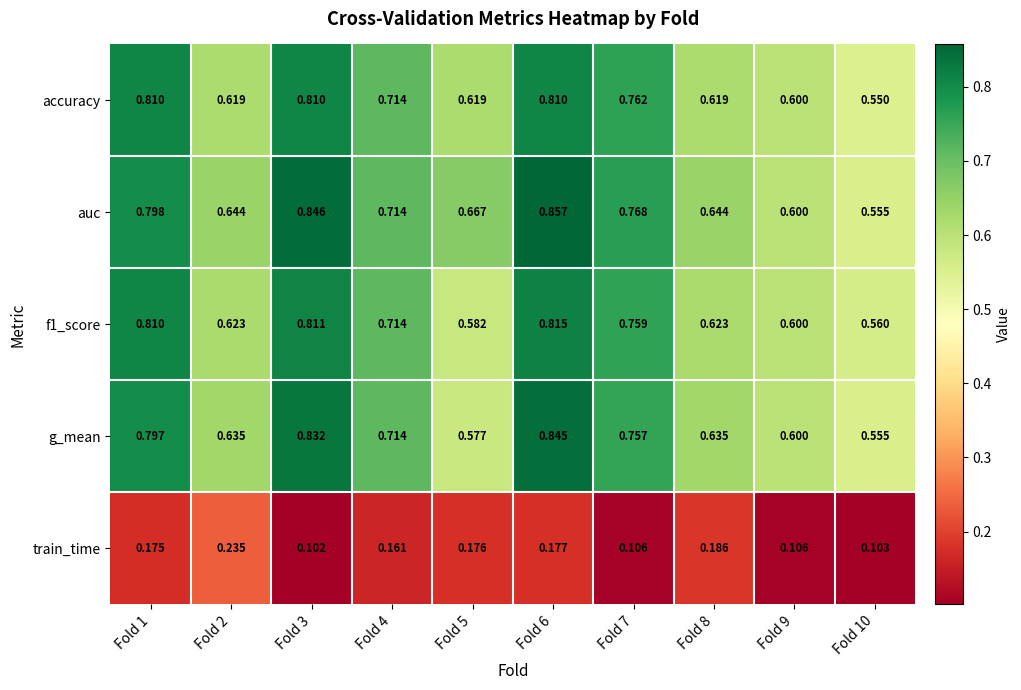

Which series has the largest total across all categories?

auc